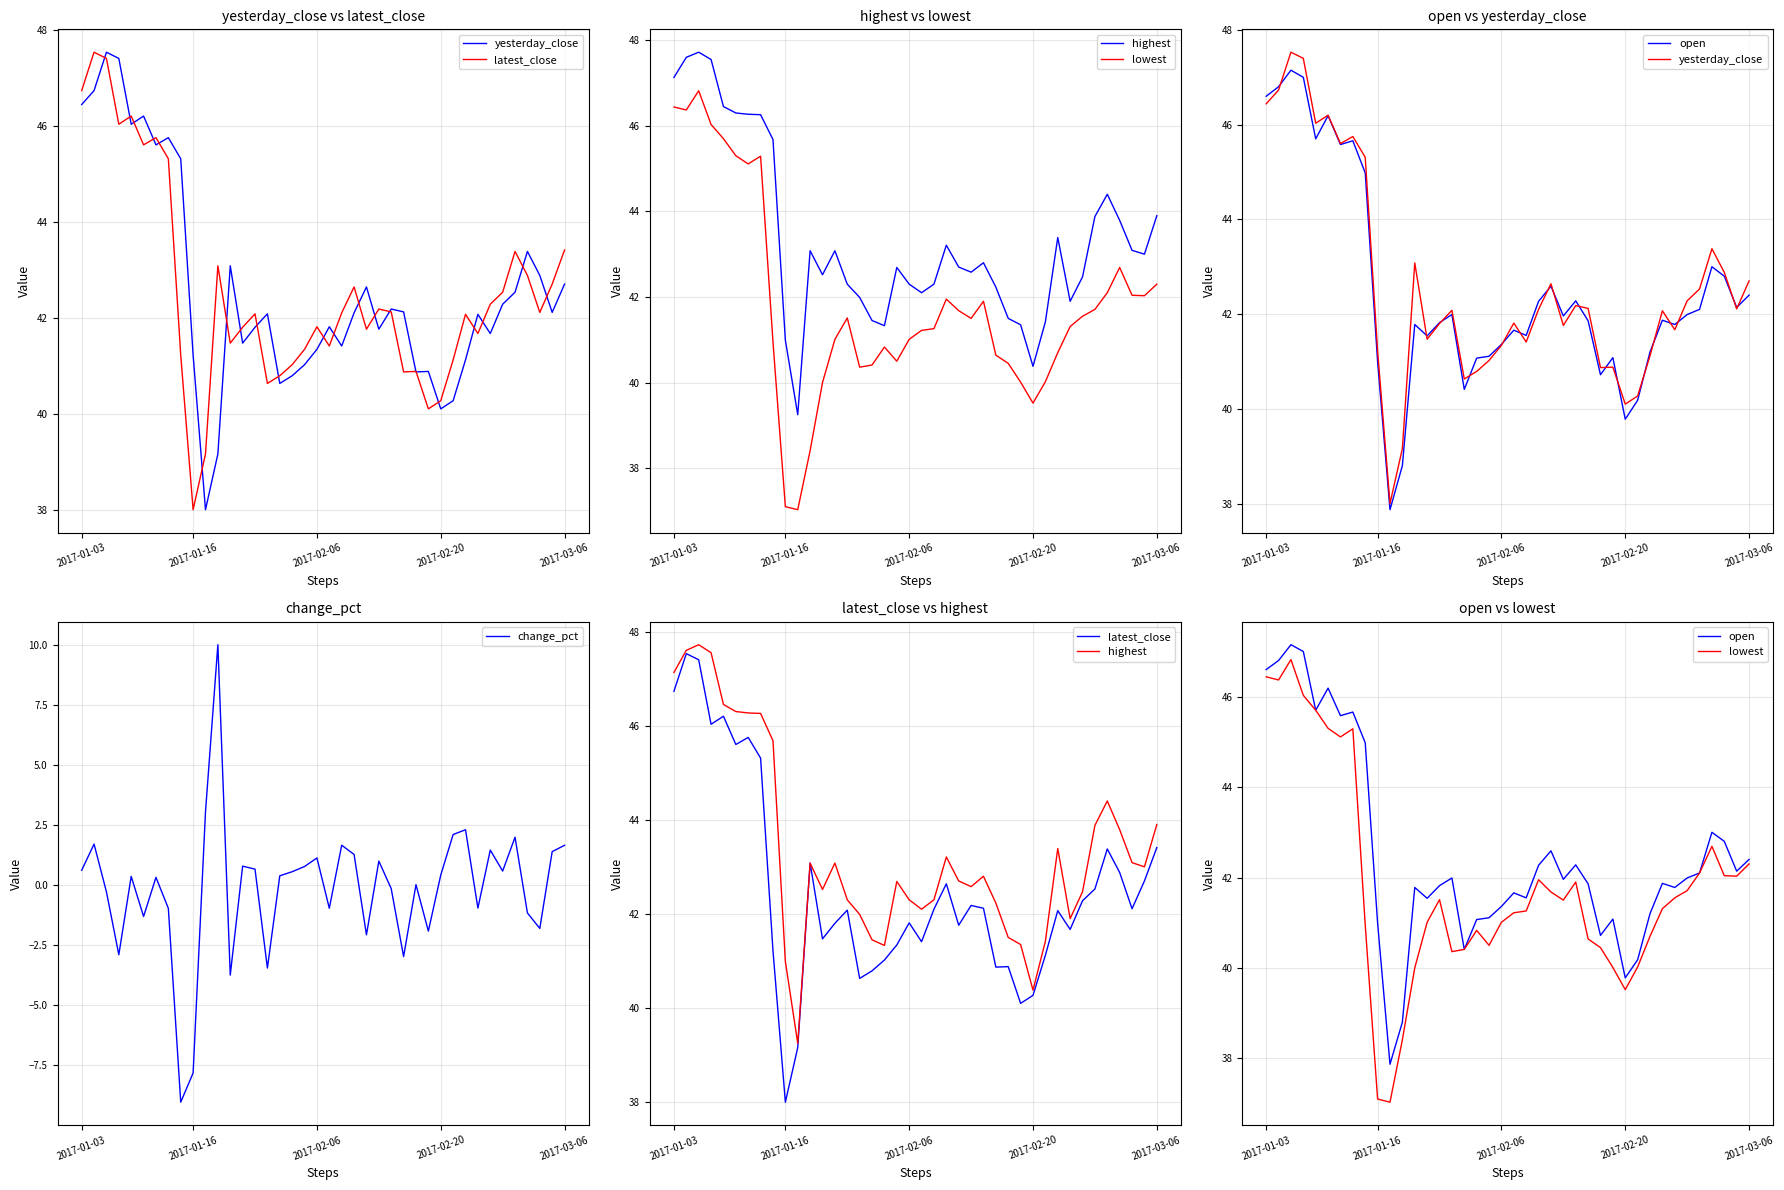

What is the lowest value of the highest series?

39.2